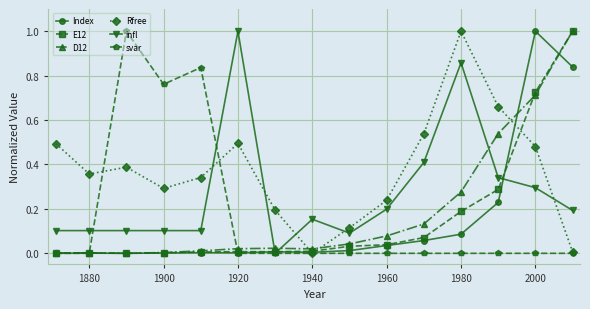

What is the greatest value displayed?

1.0